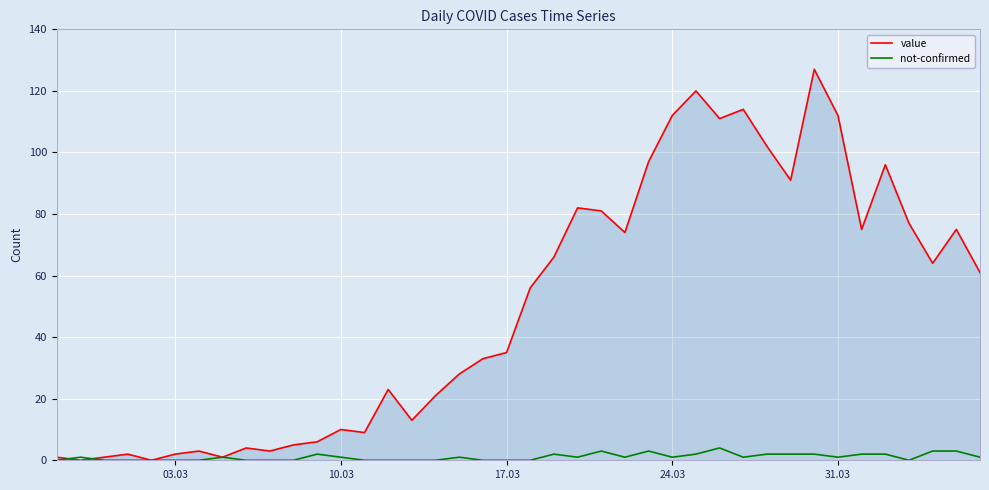

At how many categories does at least one series exceed 40?

20